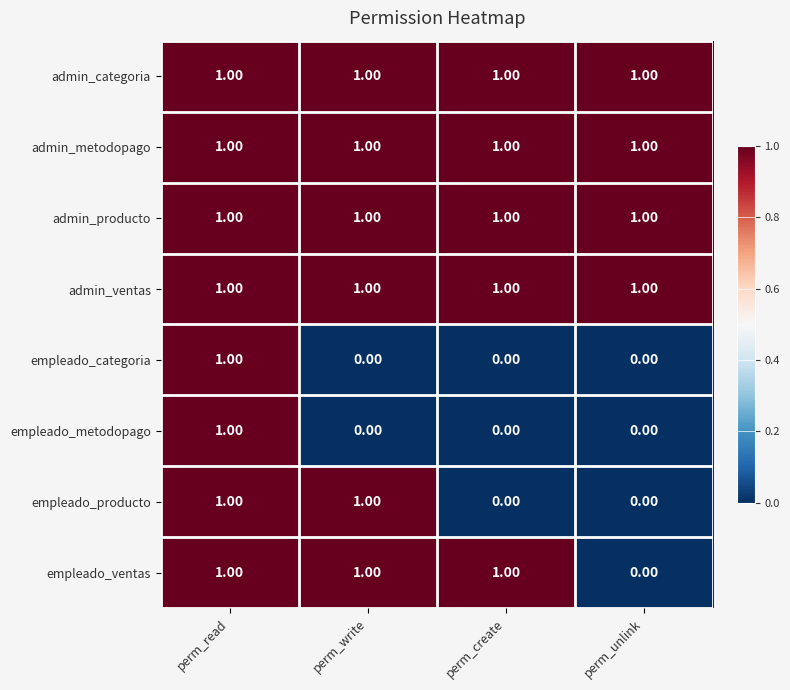

What is the total value across all series at perm_write?

6